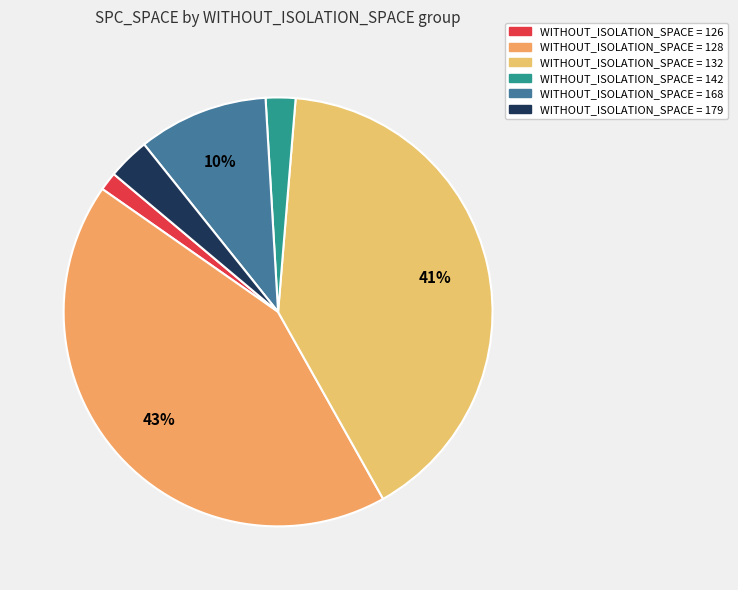

Does any single category account for the majority?

No